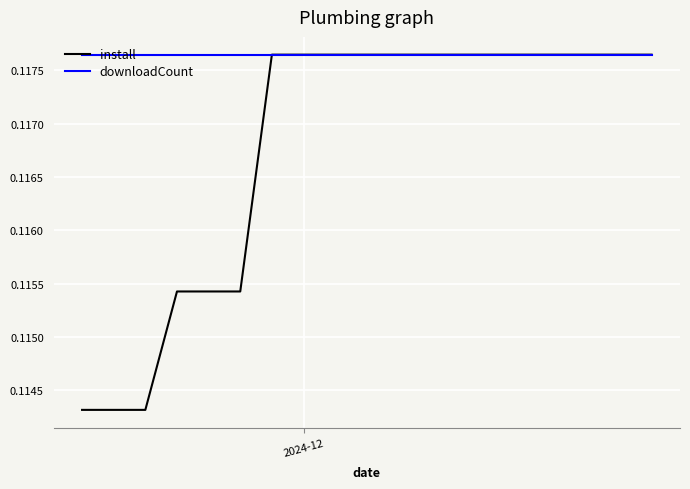

Which series has the largest range (max minus min)?

install